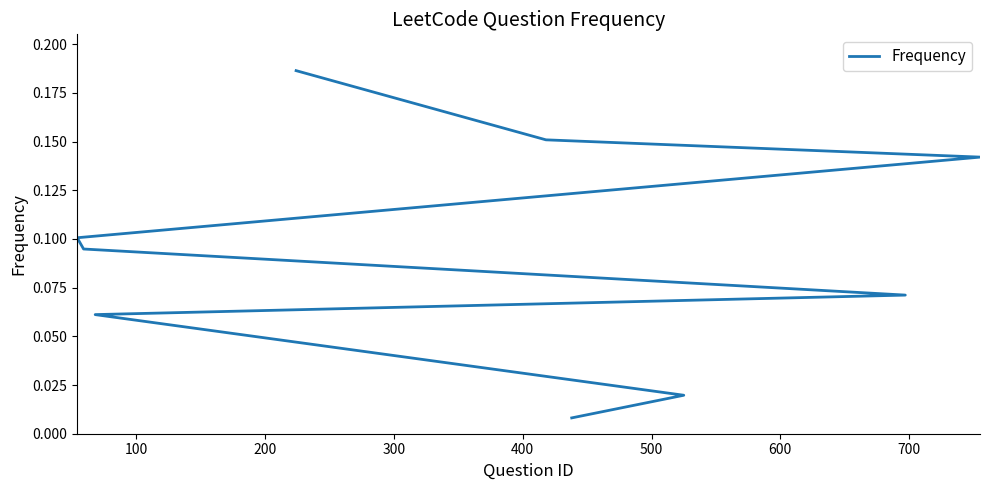

What is the greatest value displayed?

0.2